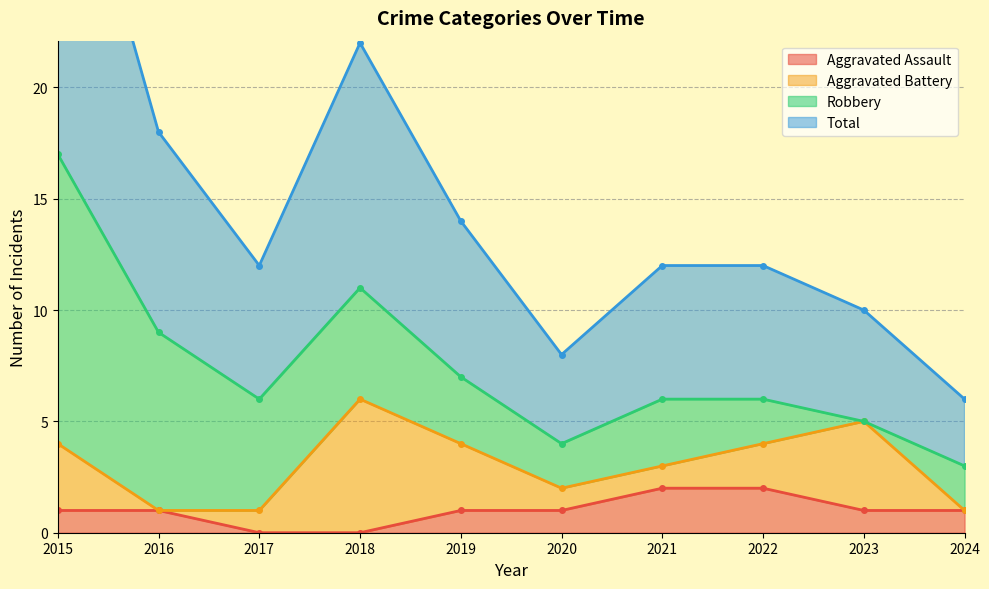

Is it true that Aggravated Assault equals 0 at 2020?

False